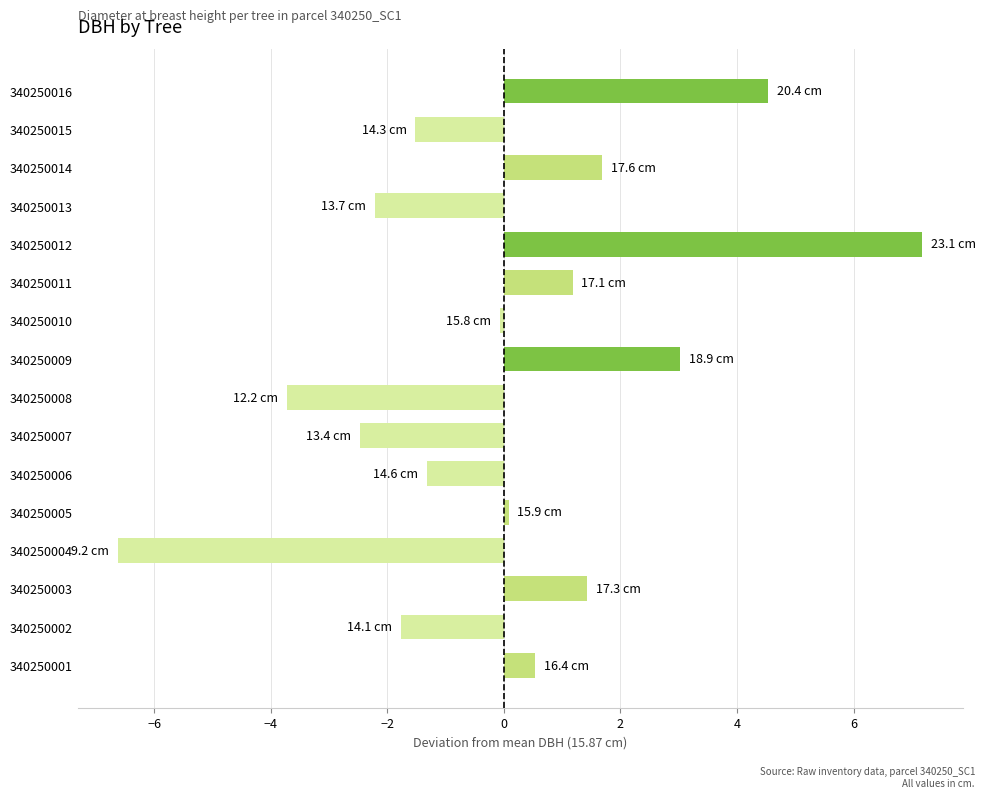

What value does the data have at 340250013?

-2.2